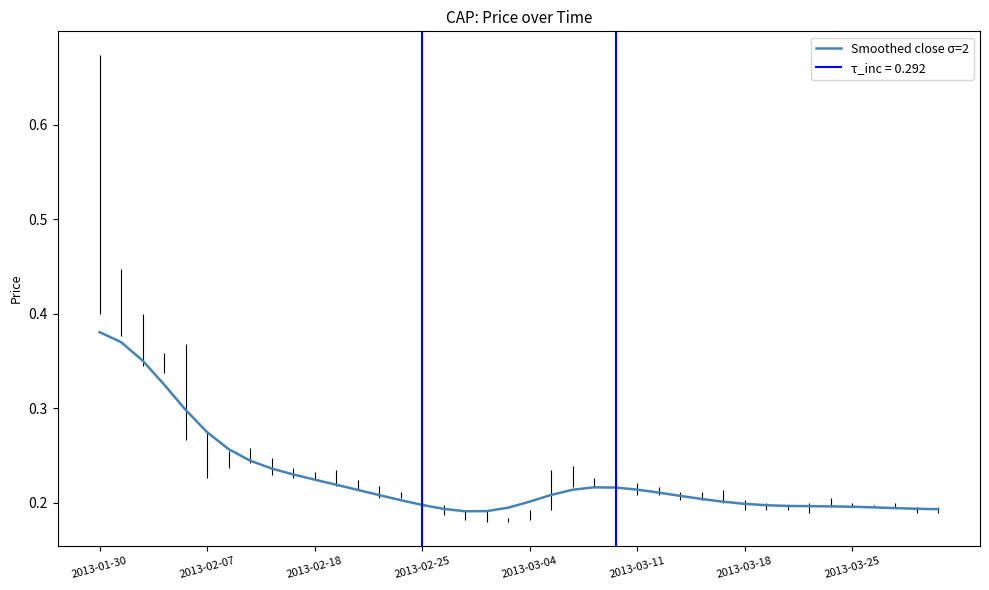

How many points are lower than both their immediate neighbors (excluding endpoints)?

1